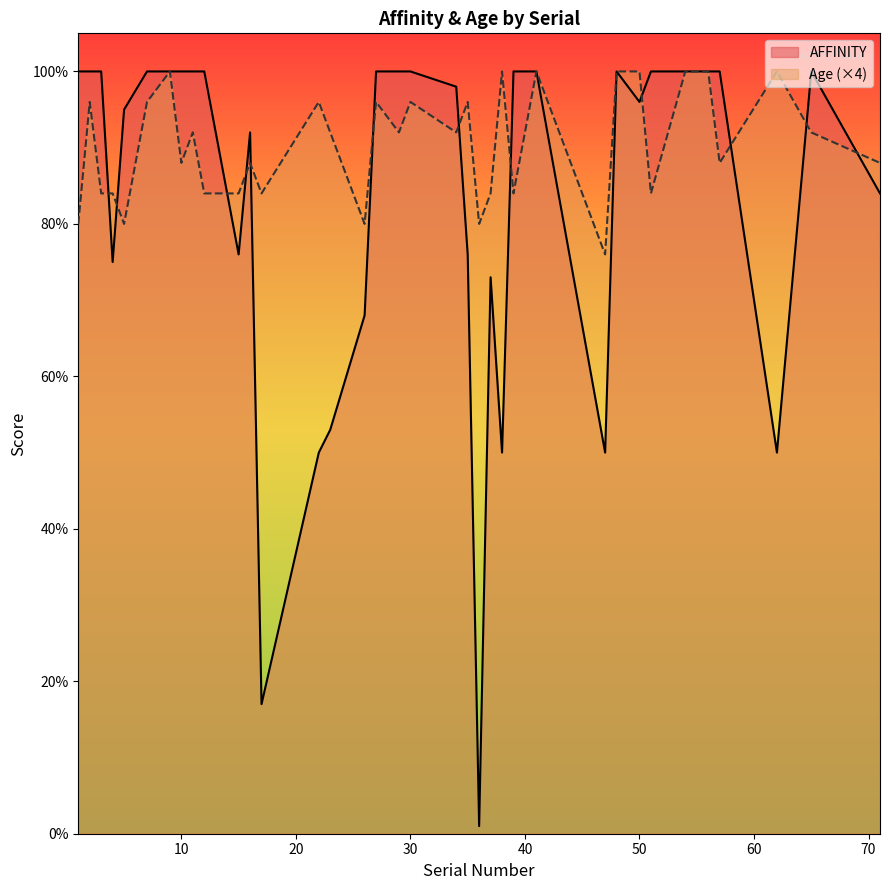

How many values in the Age series are below 92?

17